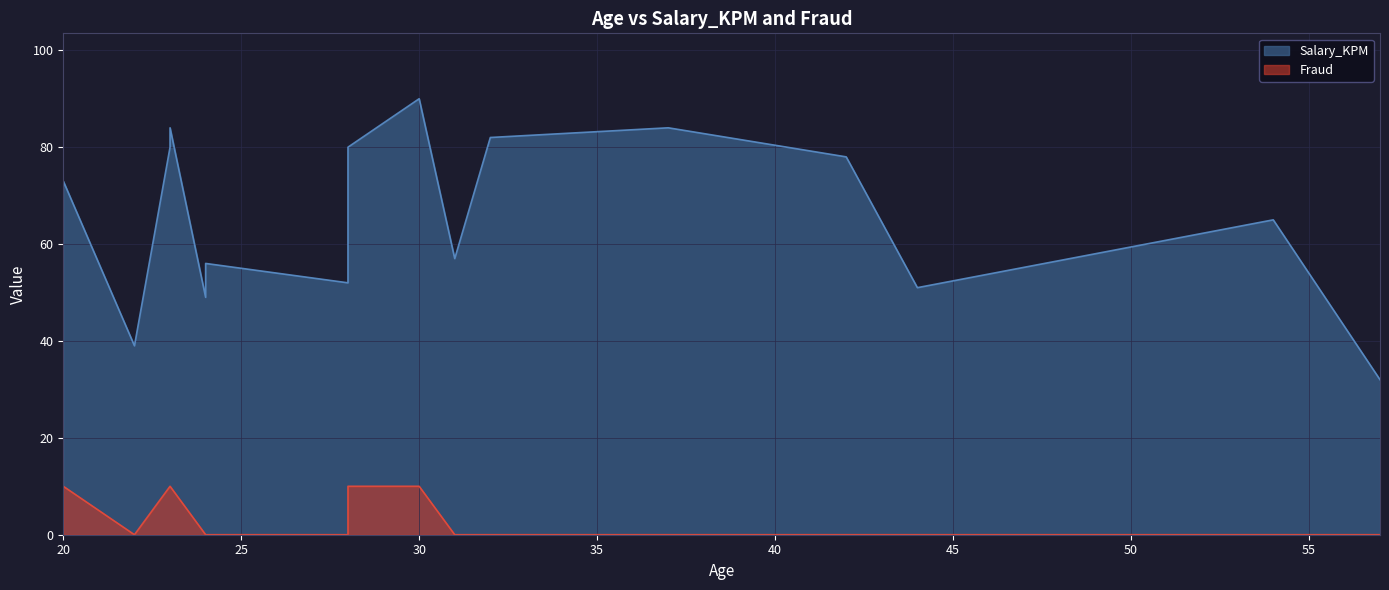

True or false: Salary_KPM and Fraud intersect in this chart.

False